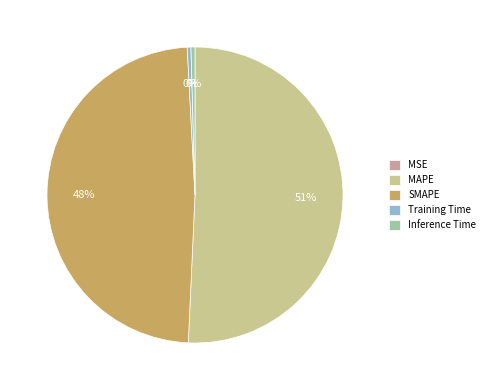

To the nearest percent, what is the average slice percentage?

20%